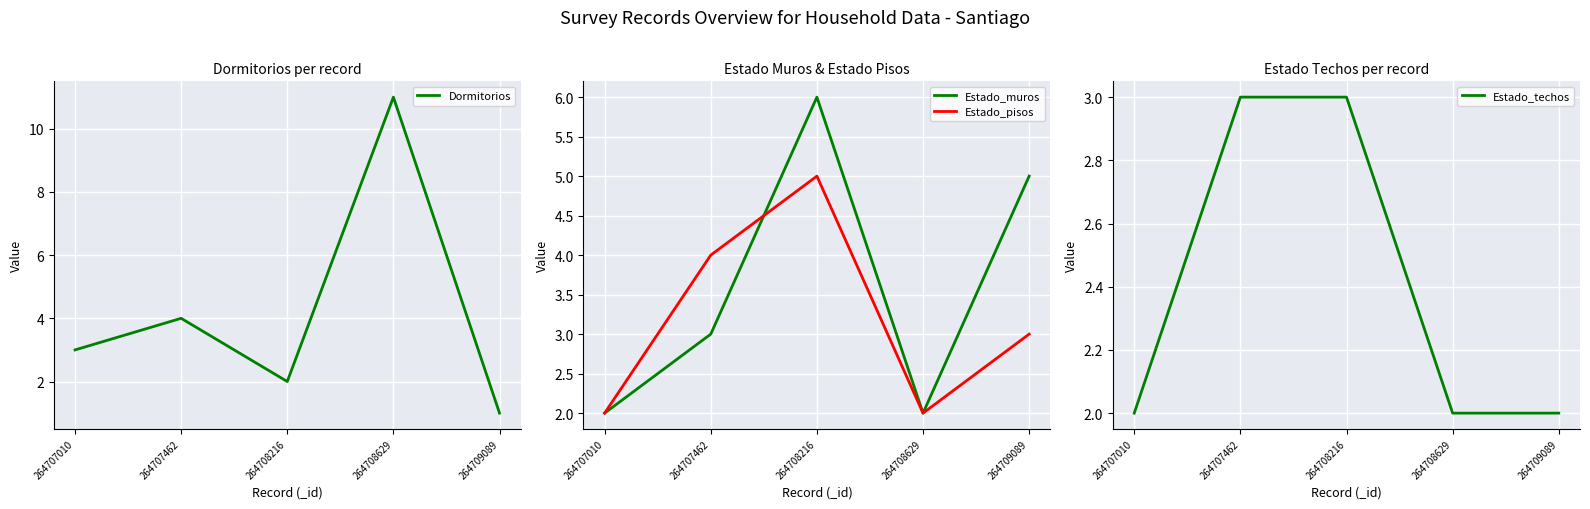

Which has a higher value, 264709089 or 264708216?

264708216